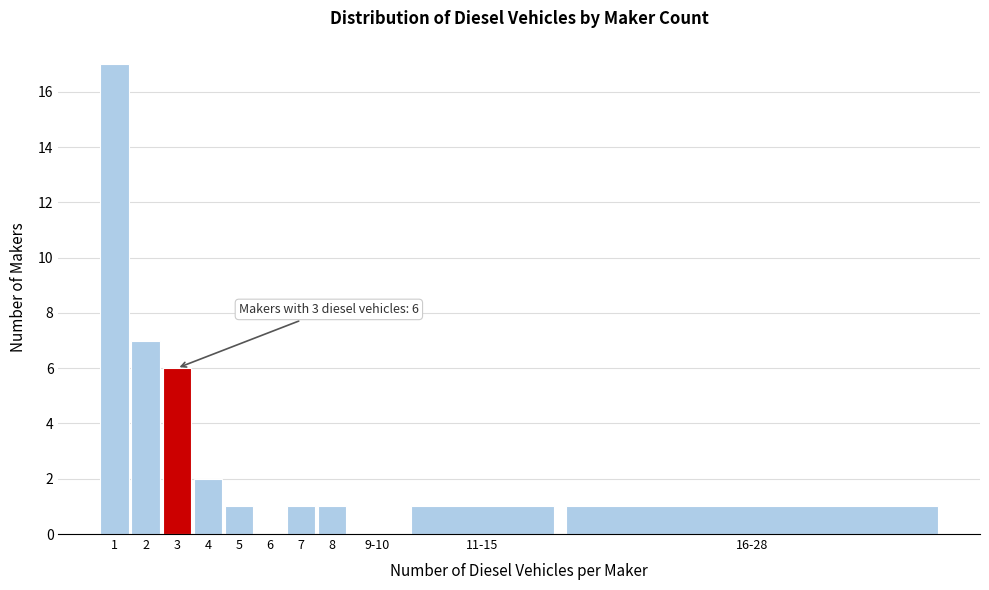

Reading right to left, what are all the values shown in this chart?

16-28=1	11-15=1	9-10=0	8=1	7=1	6=0	5=1	4=2	3=6	2=7	1=17